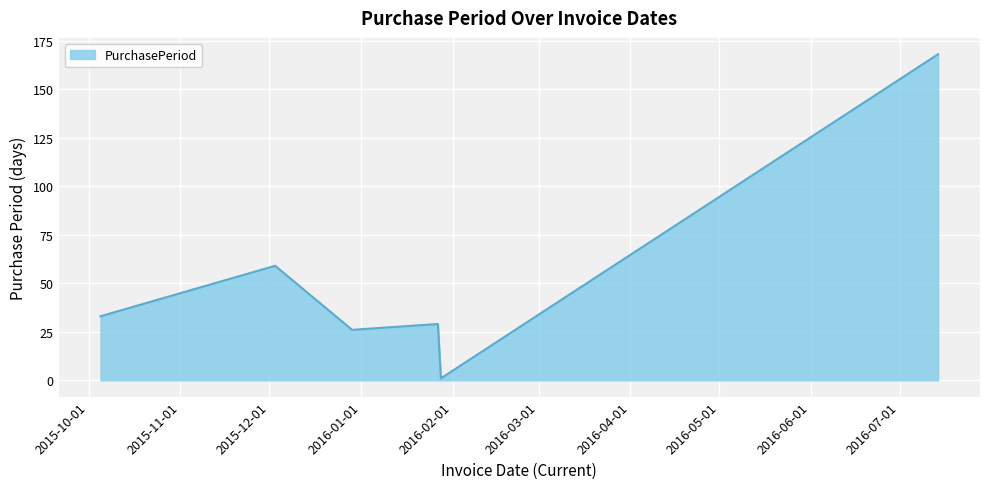

What is the difference between the maximum and second lowest values?

142